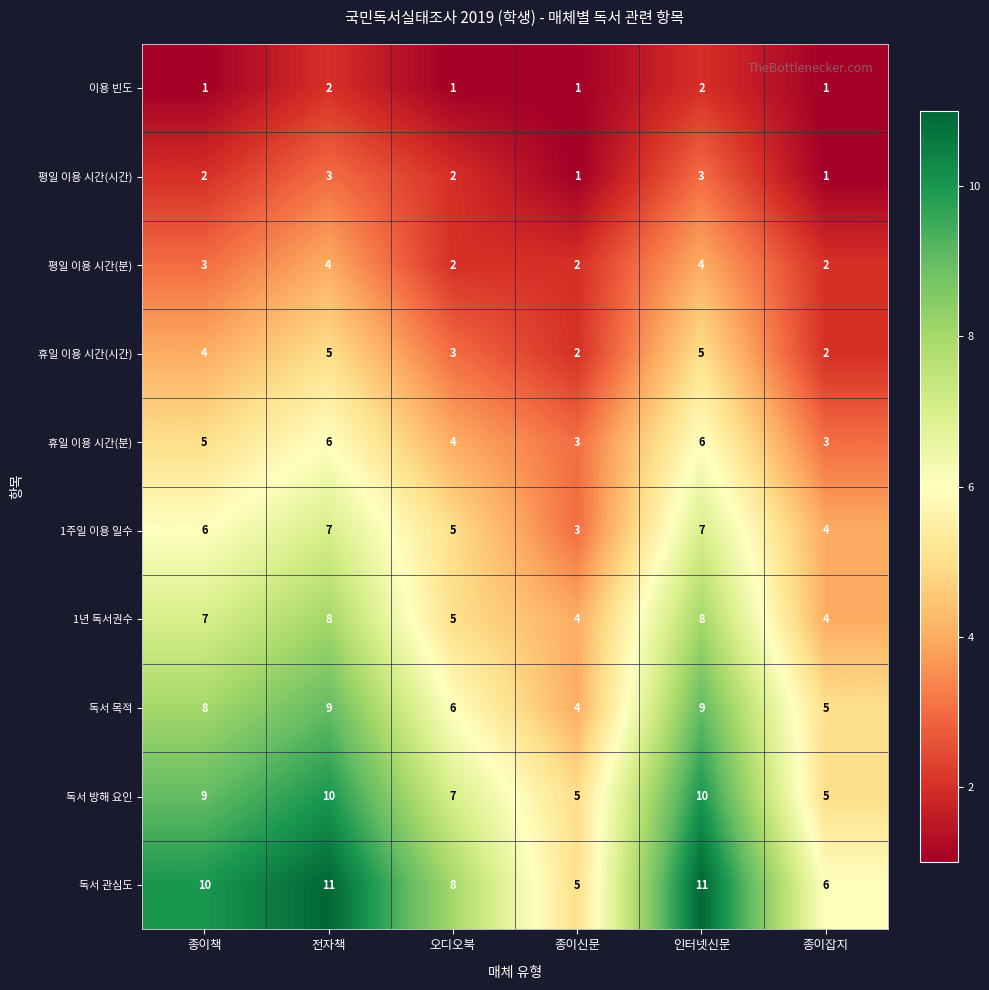

How many distinct data groups are displayed?

10